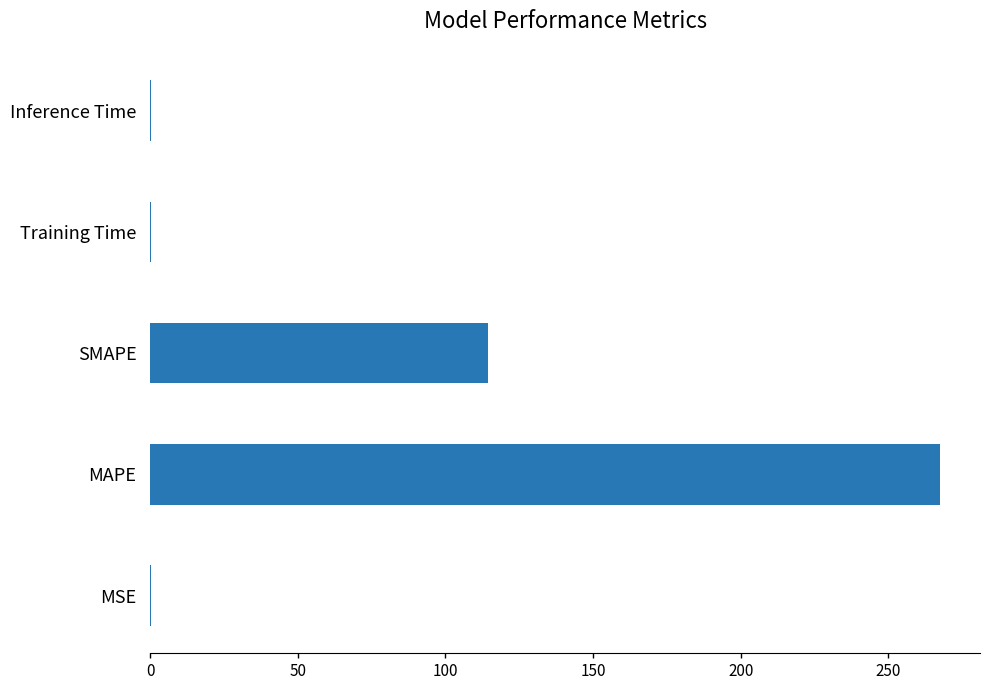

True or false: the data shows 267.7 at MAPE.

True